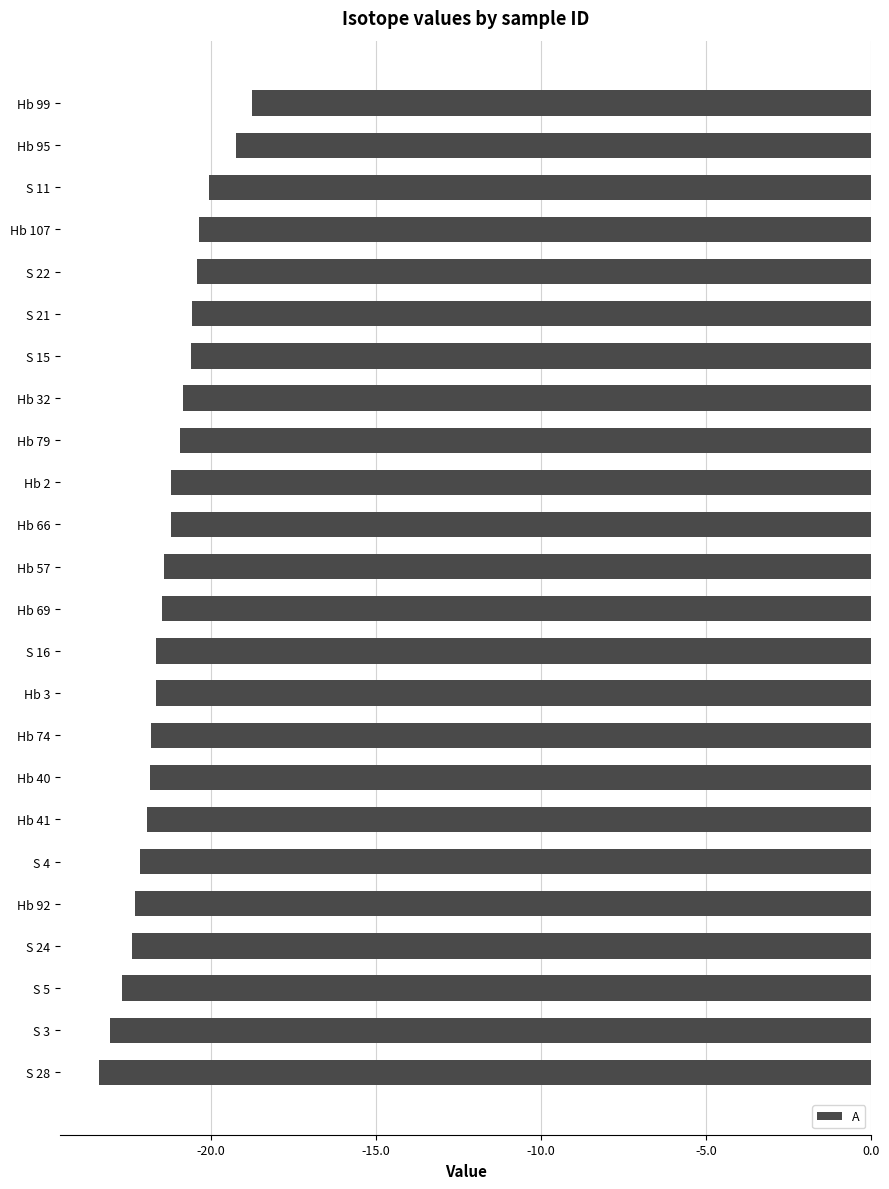

Which label corresponds to the largest value in the chart?

Hb 99